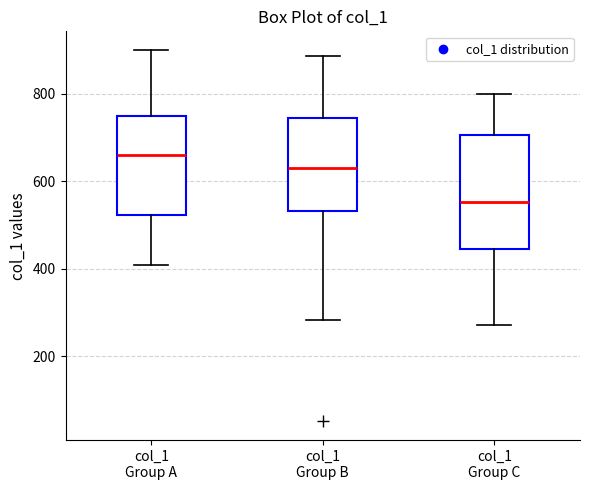

Reading left to right, transcribe this box plot: for each box, give where its median line is, the range the box spans, and where its two whiskers end, as read against the y-axis. The values are not printed on the chart, so give them approximately, as read against the axis.

col_1 Group A: median 660, box 520 to 740, whiskers 400 to 900
col_1 Group B: median 640, box 540 to 740, whiskers 280 to 880
col_1 Group C: median 560, box 440 to 700, whiskers 280 to 800